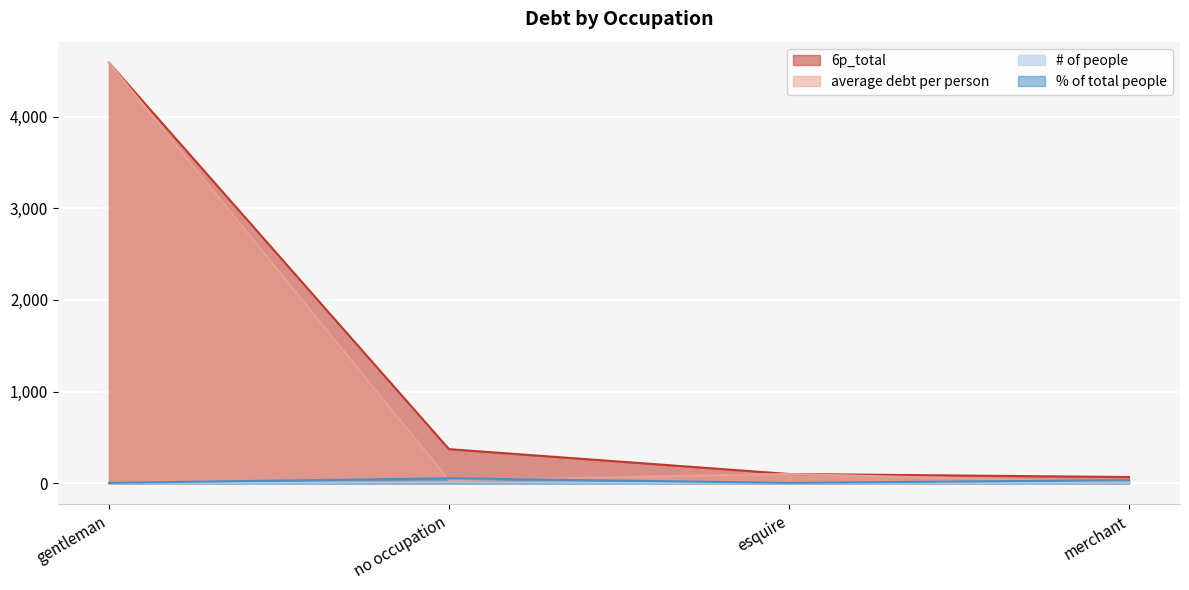

Between gentleman and no occupation, which series saw the biggest shift?

average debt per person